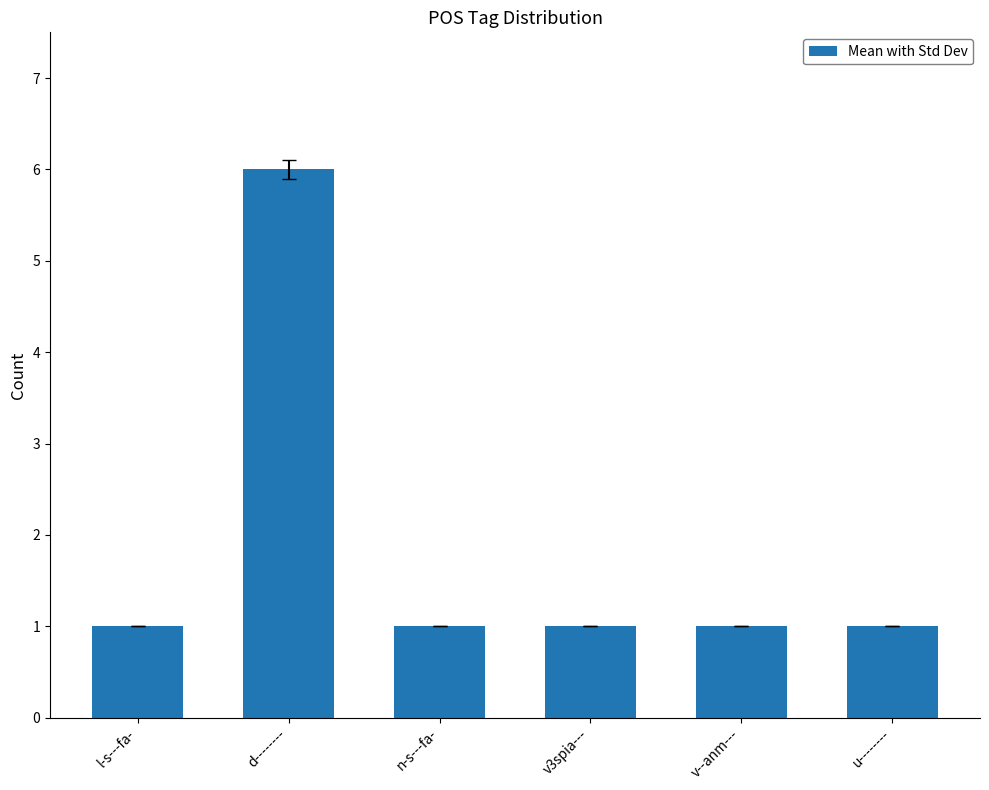

Between u-------- and d--------, which is larger?

d--------